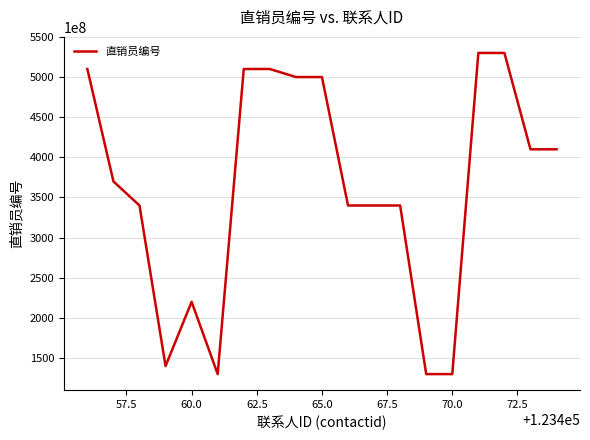

What is the difference between the maximum and minimum values?

399999994247